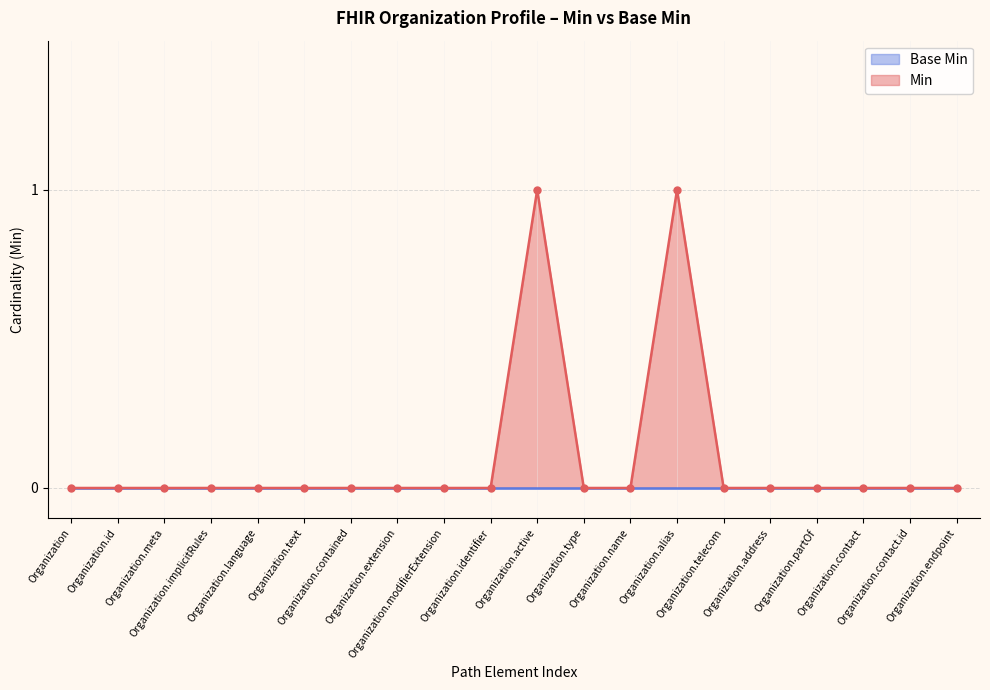

What is the sum of the values at Organization.meta and Organization.active?

1